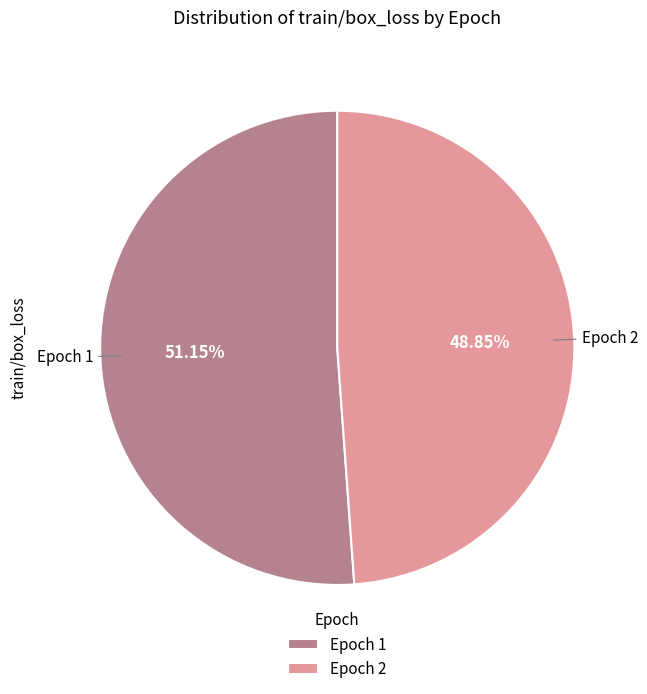

How many segments does this pie chart have?

2